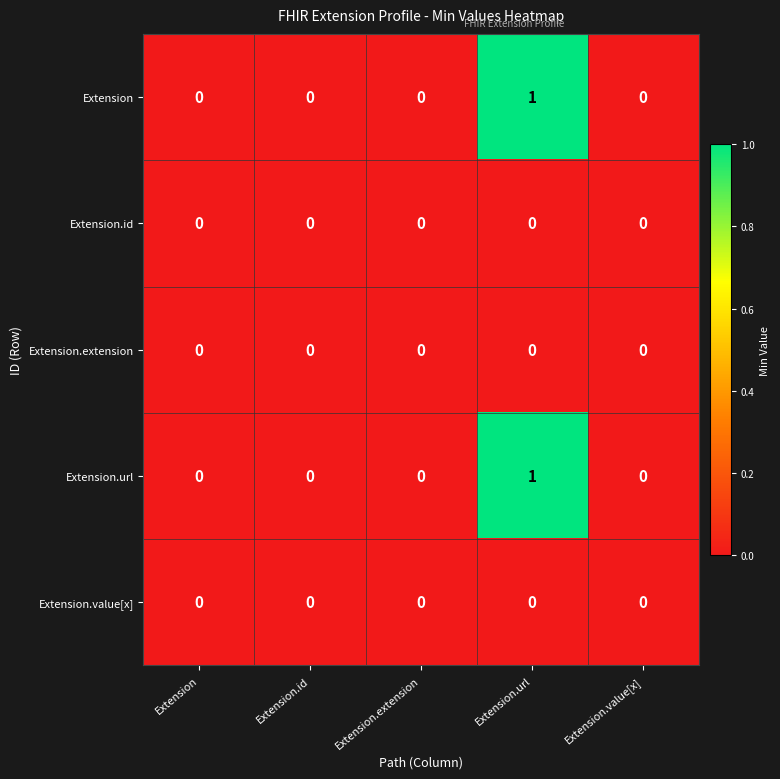

At which category is the sum across all series the highest?

Extension.url